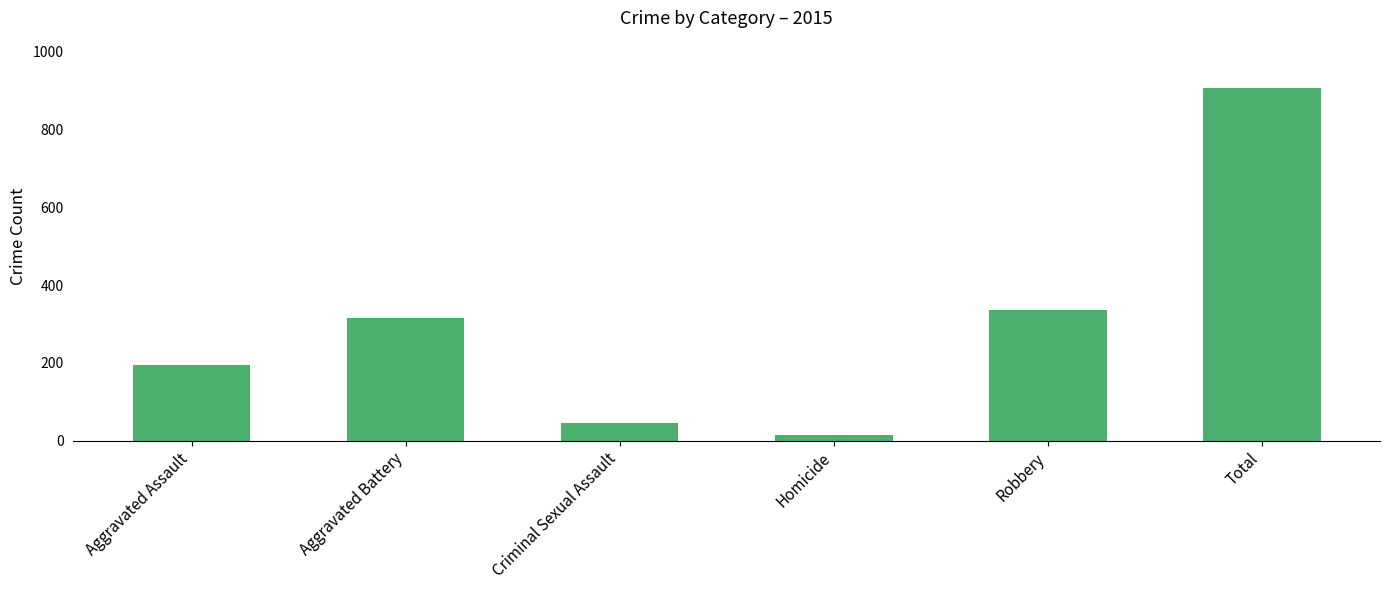

Reading right to left, transcribe all the data shown in this chart.

Total=908	Robbery=337	Homicide=15	Criminal Sexual Assault=46	Aggravated Battery=316	Aggravated Assault=194